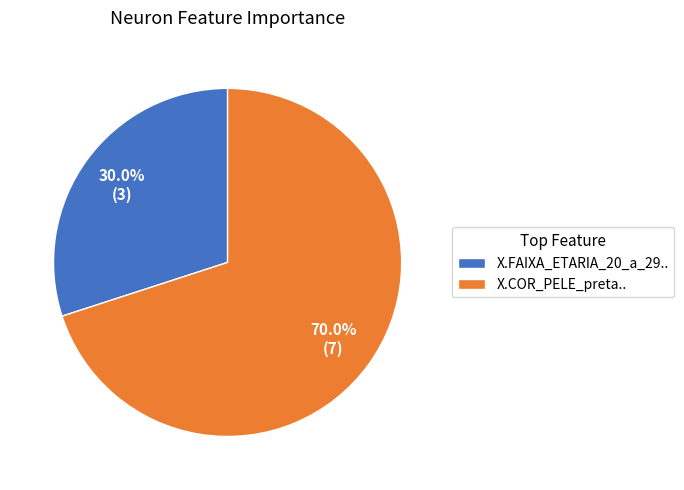

The X.COR_PELE_preta.. slice represents 70% of the pie. True or false?

True